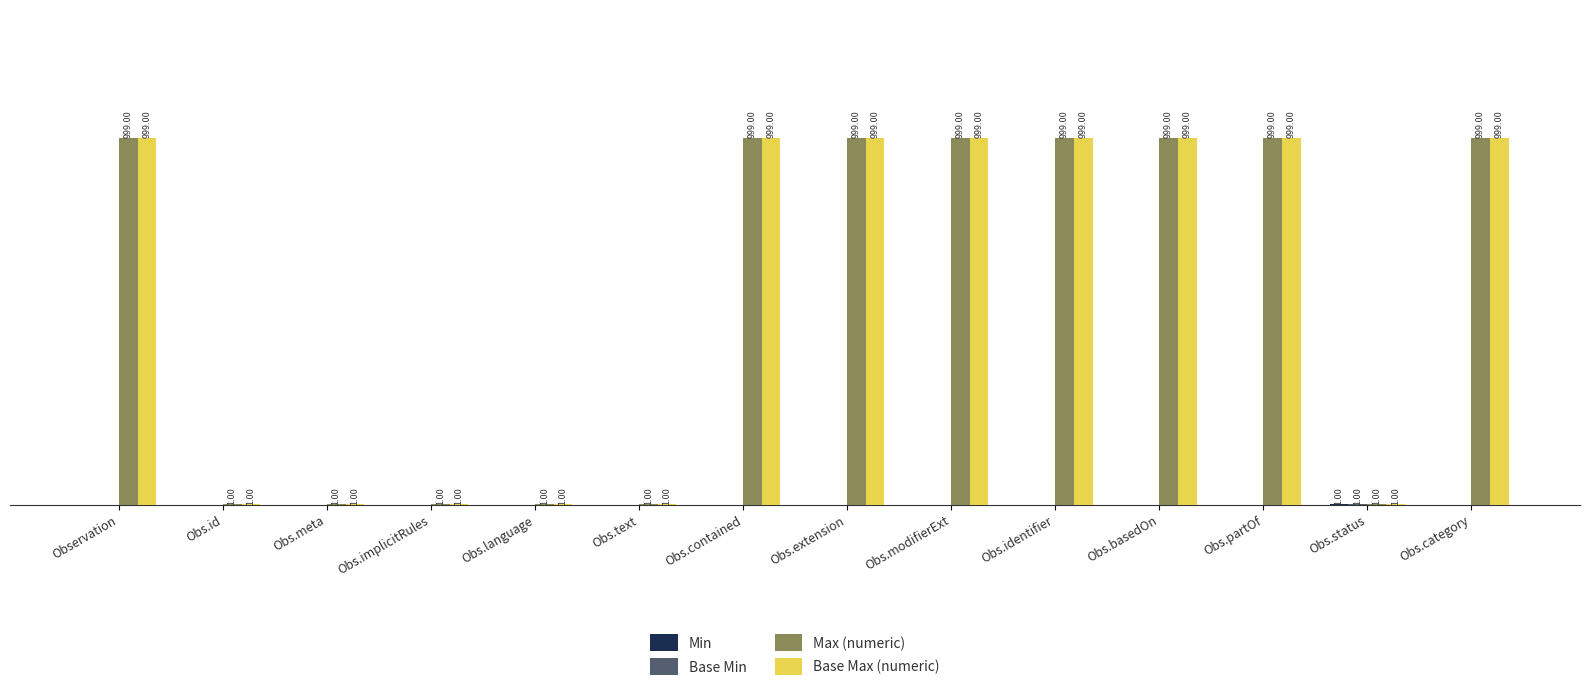

Which series has the largest total across all categories?

Max (numeric)